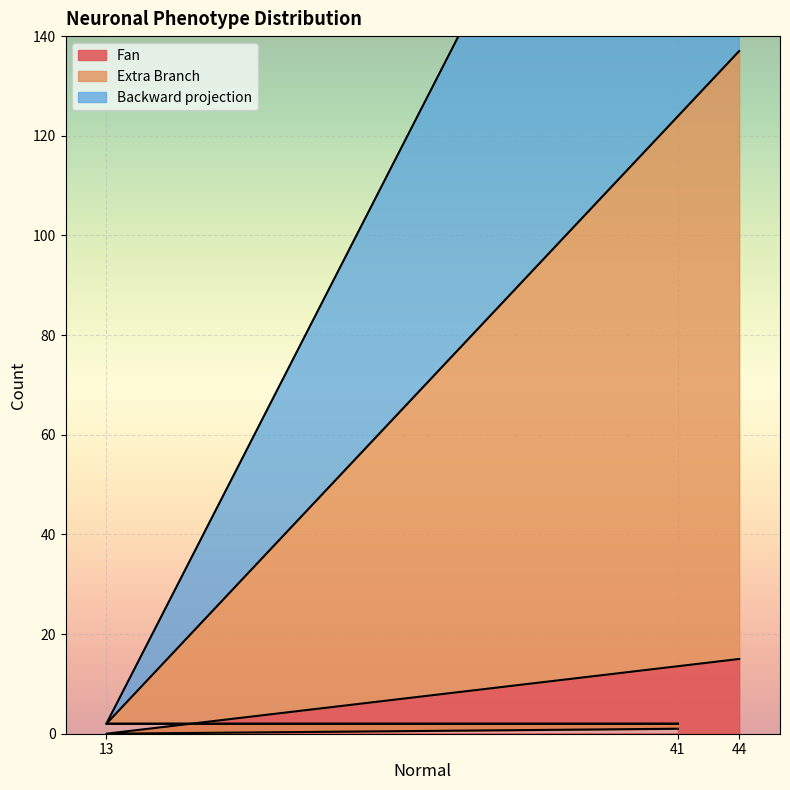

How many values in Fan are above zero?

2